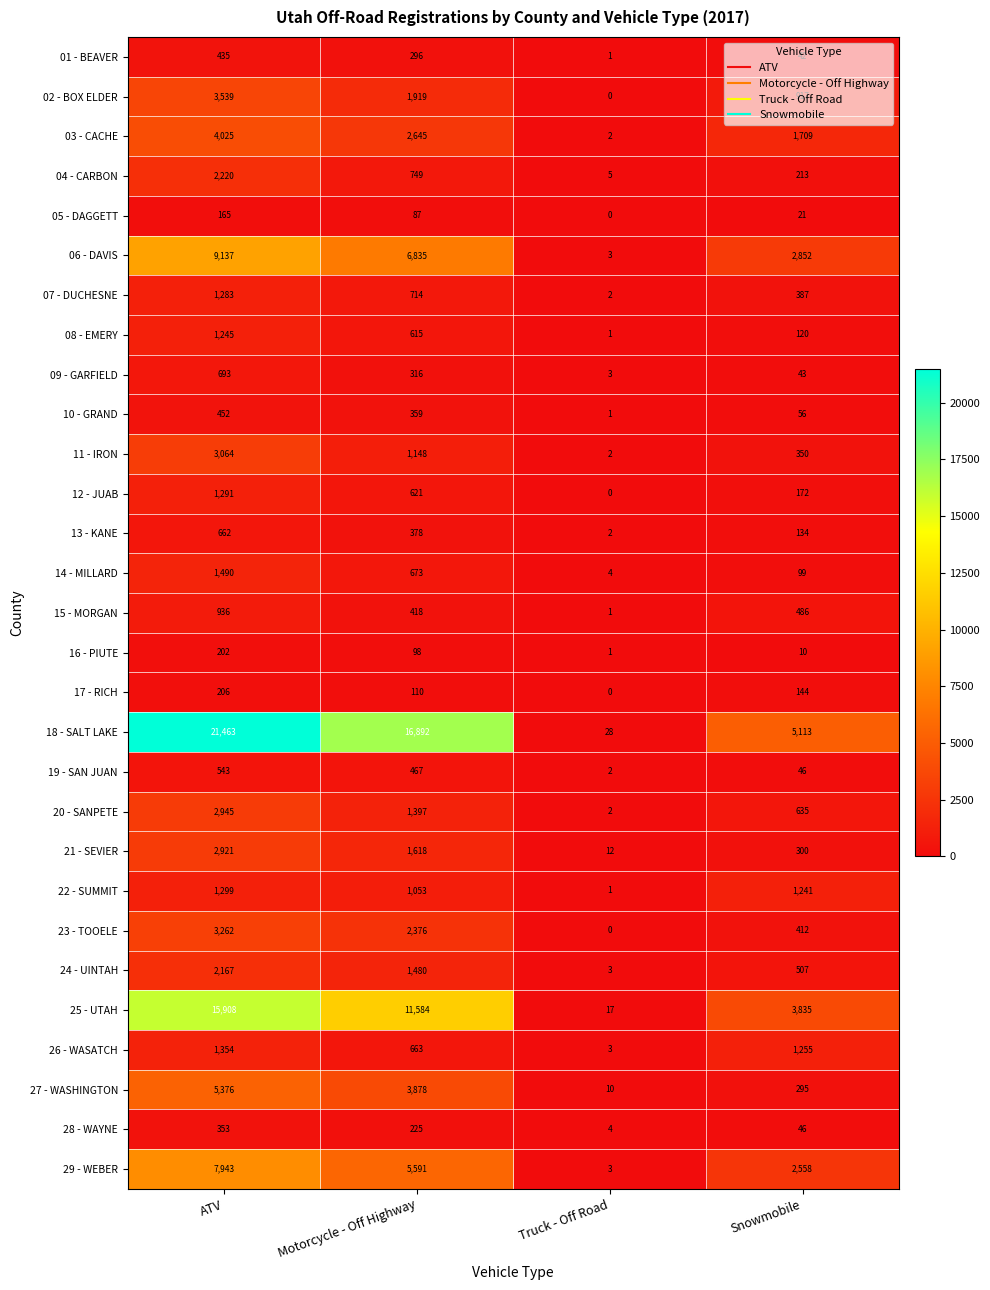

Is the value of 23 - TOOELE at ATV greater than the value of 26 - WASATCH at Truck - Off Road?

Yes